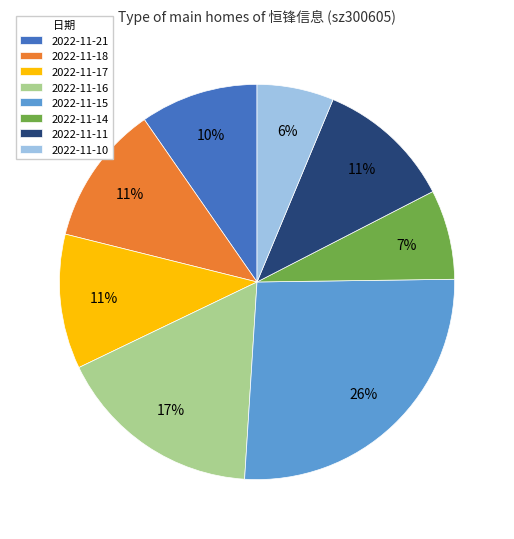

Which category has the biggest portion of the pie?

2022-11-15